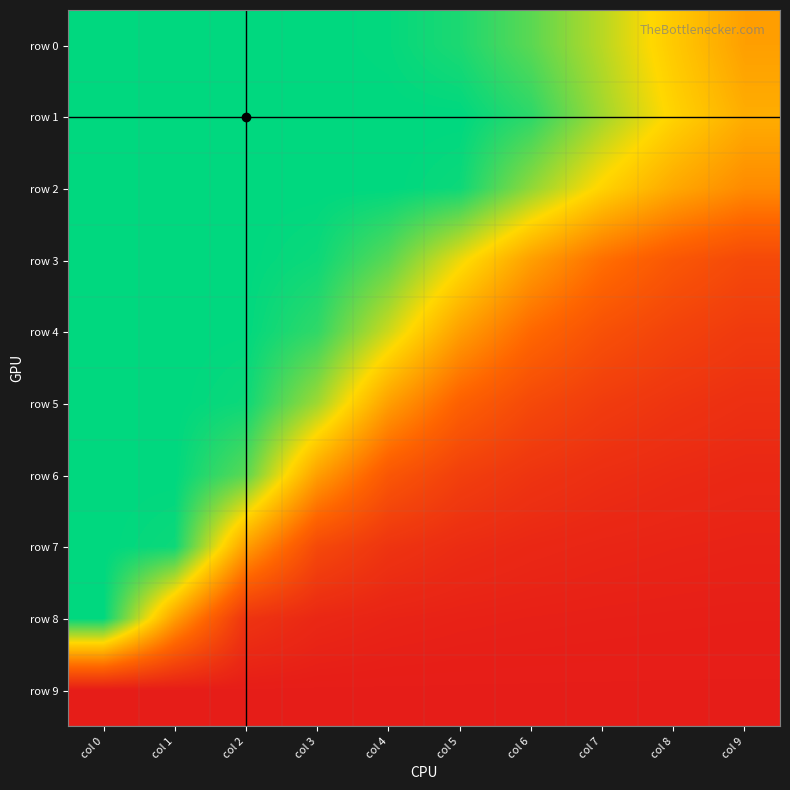

Reading left to right, extract all data points from this chart.

row 0: col 0=1.0	col 1=1.0	col 2=1.0	col 3=1.0	col 4=1.0	col 5=0.9	col 6=0.8	col 7=0.5	col 8=0.2	col 9=-0.0
row 1: col 0=1.0	col 1=1.0	col 2=1.0	col 3=1.0	col 4=1.0	col 5=1.0	col 6=0.9	col 7=0.6	col 8=0.3	col 9=0.1
row 2: col 0=1.0	col 1=1.0	col 2=1.0	col 3=1.0	col 4=1.0	col 5=1.0	col 6=0.6	col 7=0.3	col 8=0.1	col 9=-0.1
row 3: col 0=1.0	col 1=1.0	col 2=1.0	col 3=1.0	col 4=0.8	col 5=0.4	col 6=-0.0	col 7=-0.3	col 8=-0.5	col 9=-0.6
row 4: col 0=1.0	col 1=1.0	col 2=1.0	col 3=0.9	col 4=0.5	col 5=-0.0	col 6=-0.3	col 7=-0.5	col 8=-0.6	col 9=-0.7
row 5: col 0=1.0	col 1=1.0	col 2=1.0	col 3=0.6	col 4=-0.0	col 5=-0.4	col 6=-0.6	col 7=-0.7	col 8=-0.8	col 9=-0.8
row 6: col 0=1.0	col 1=1.0	col 2=0.8	col 3=-0.0	col 4=-0.5	col 5=-0.7	col 6=-0.8	col 7=-0.8	col 8=-0.8	col 9=-0.9
row 7: col 0=1.0	col 1=1.0	col 2=-0.0	col 3=-0.6	col 4=-0.8	col 5=-0.8	col 6=-0.9	col 7=-0.9	col 8=-0.9	col 9=-0.9
row 8: col 0=1.0	col 1=-0.0	col 2=-0.8	col 3=-0.9	col 4=-0.9	col 5=-0.9	col 6=-0.9	col 7=-0.9	col 8=-0.9	col 9=-0.9
row 9: col 0=-1.0	col 1=-1.0	col 2=-1.0	col 3=-1.0	col 4=-1.0	col 5=-1.0	col 6=-1.0	col 7=-1.0	col 8=-1.0	col 9=-1.0